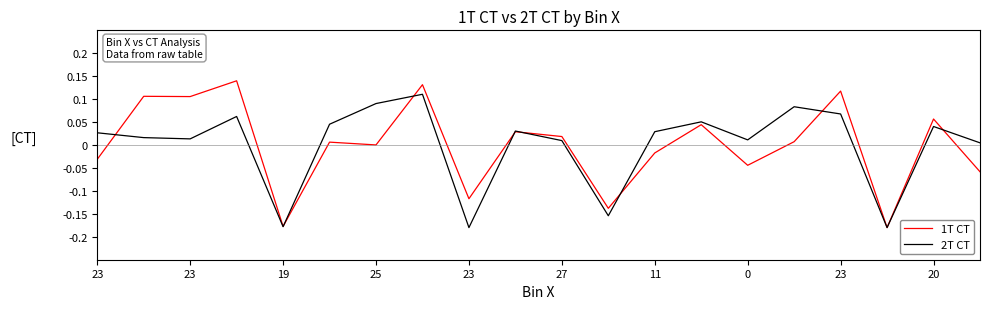

List the series in order of their peak value, lowest first.

2T CT, 1T CT